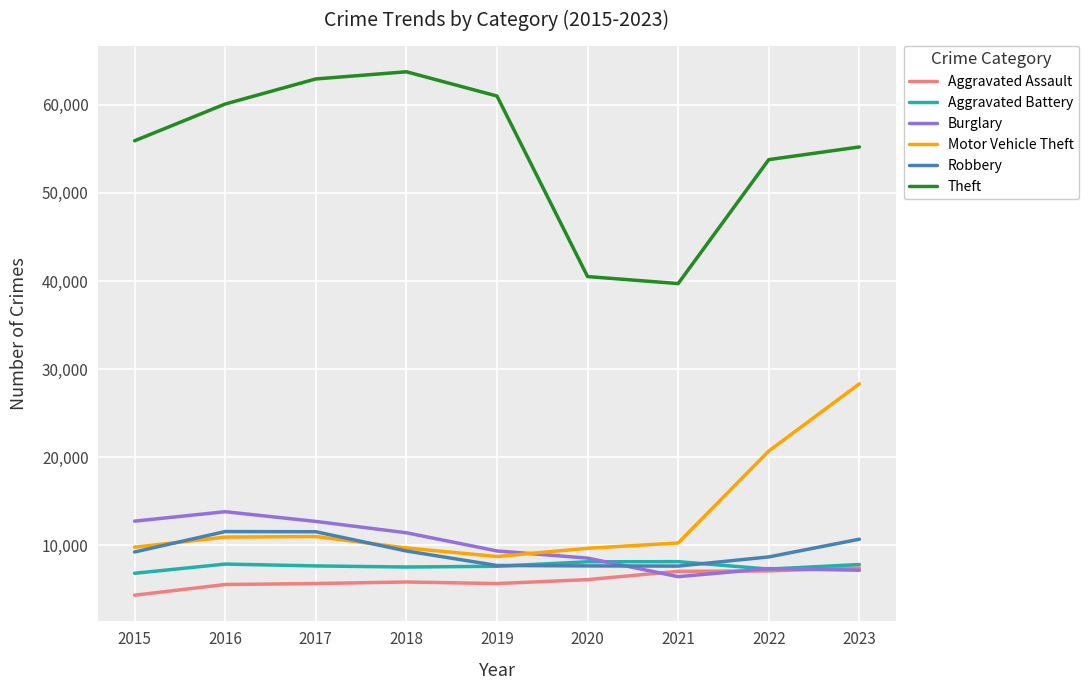

What is the minimum value shown in the chart?

4358